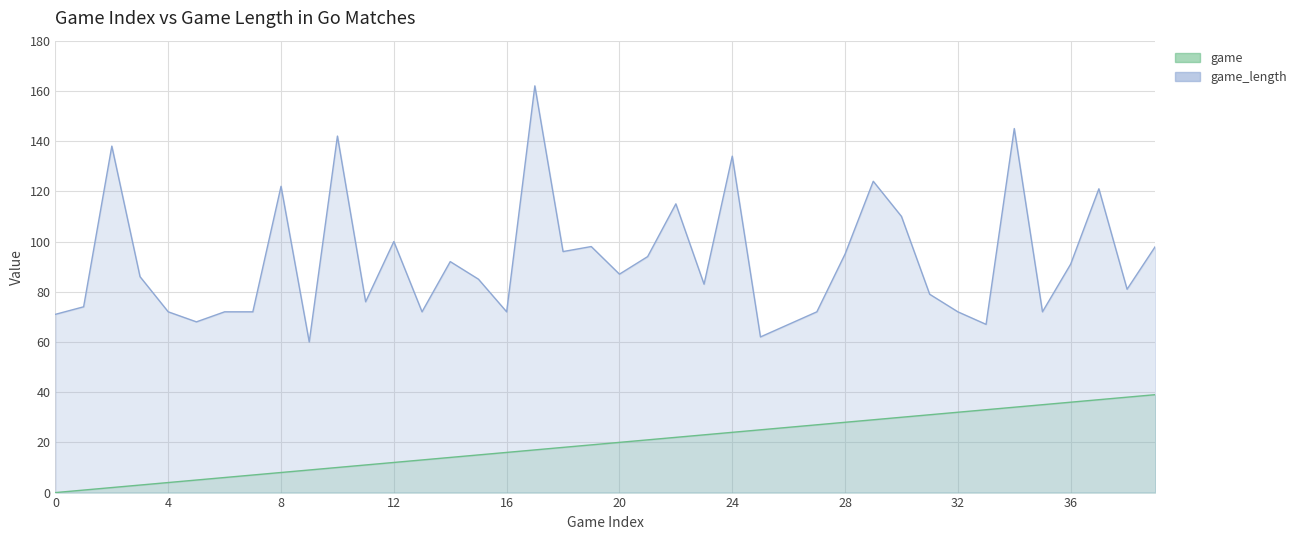

What value does the game_length series have at 36, to the nearest 10?

90